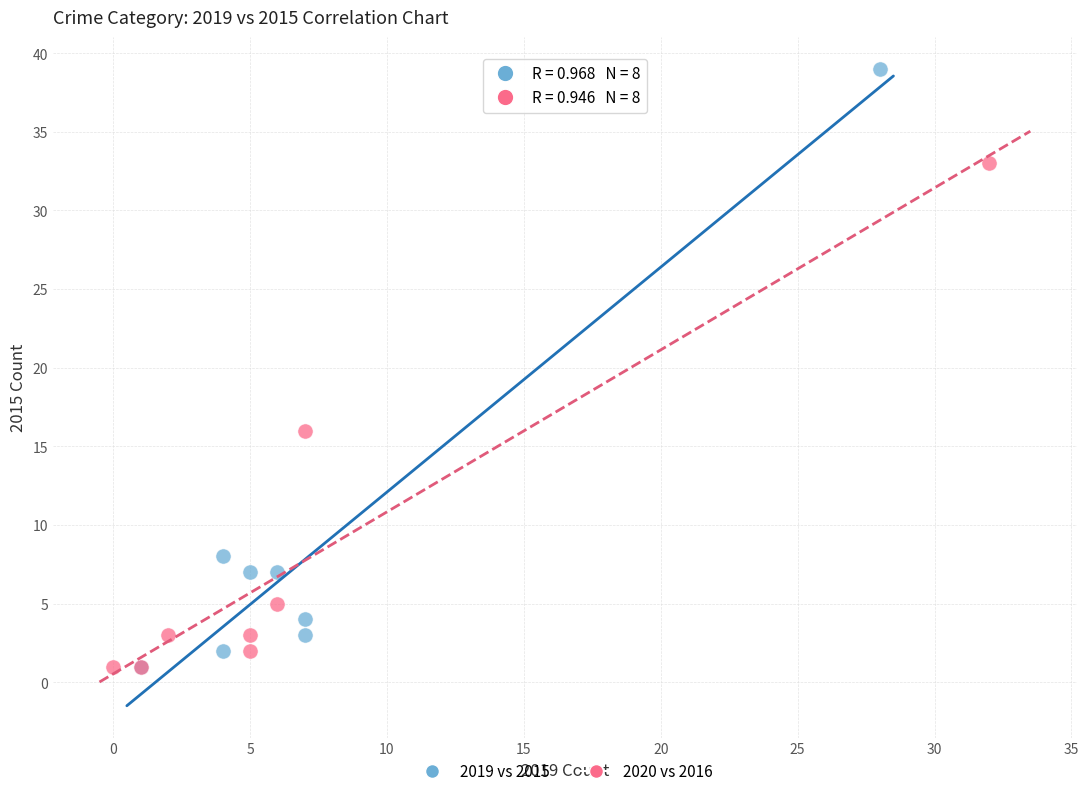

Which series has the largest Y range (max minus min)?

2019 vs 2015